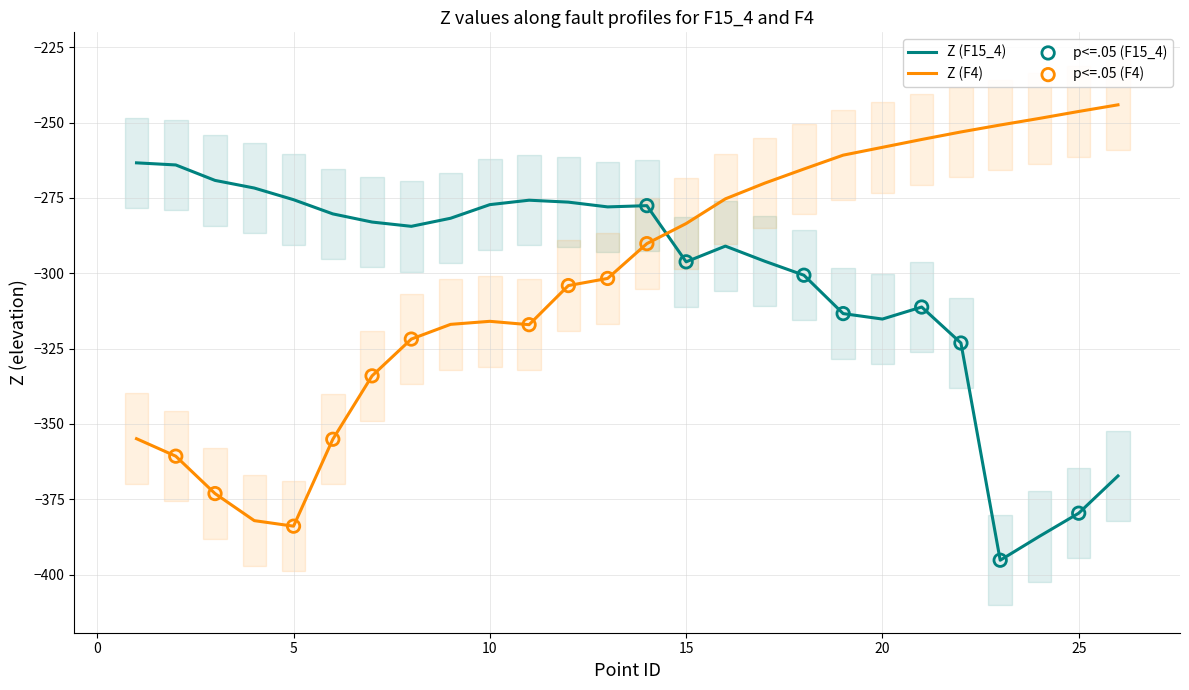

Which series has the largest Y range (max minus min)?

Z (F4)